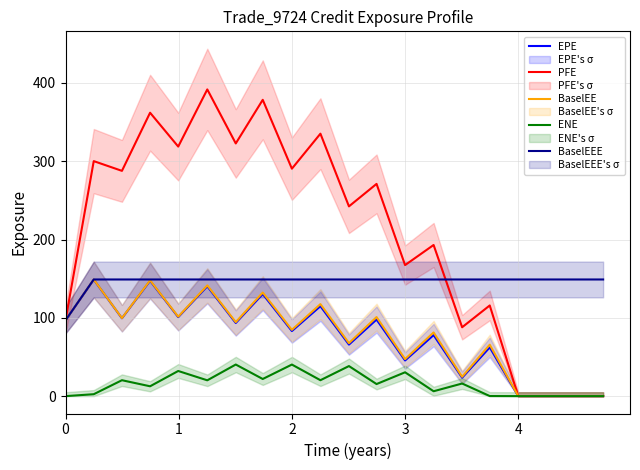

Is it true that BaselEE equals 96.8 at 0?

True